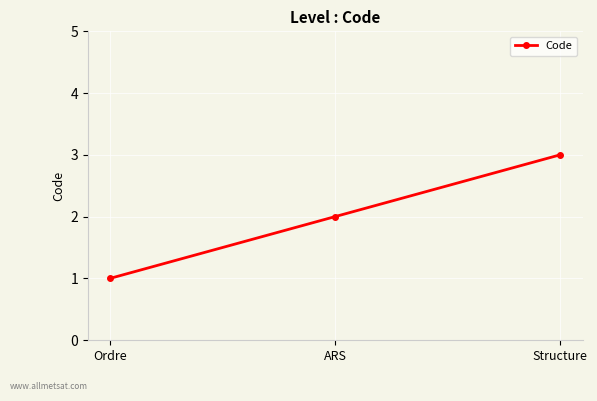

What is the difference between the values at Ordre and ARS?

1